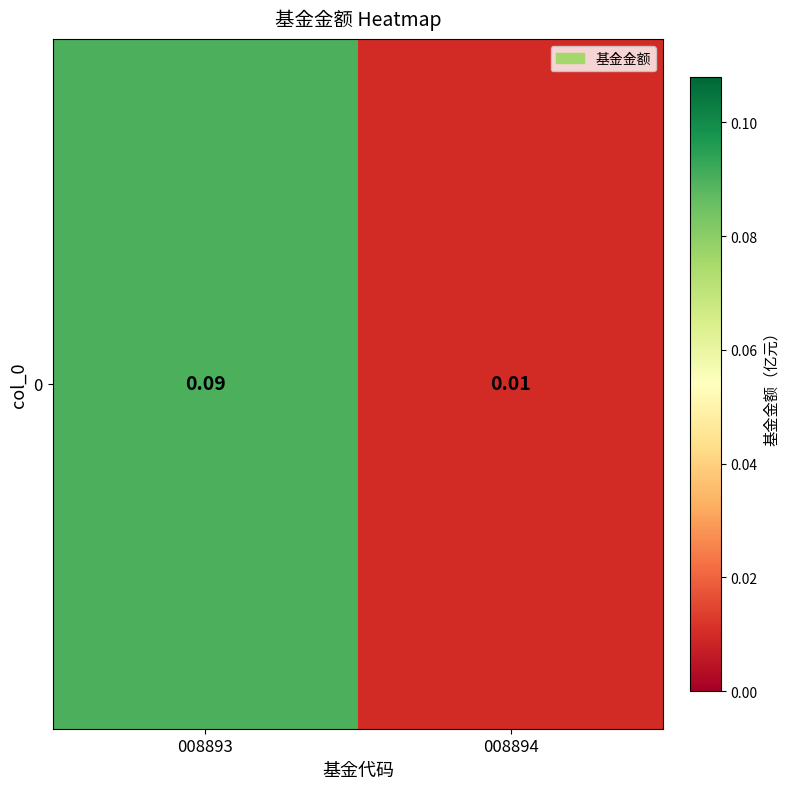

What is the sum of all values?

0.1